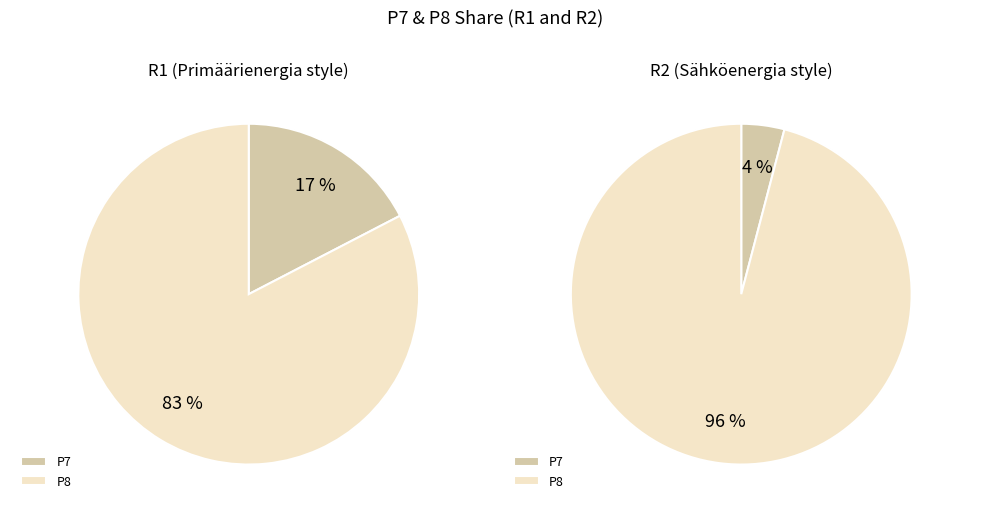

How many segments does this pie chart have?

2